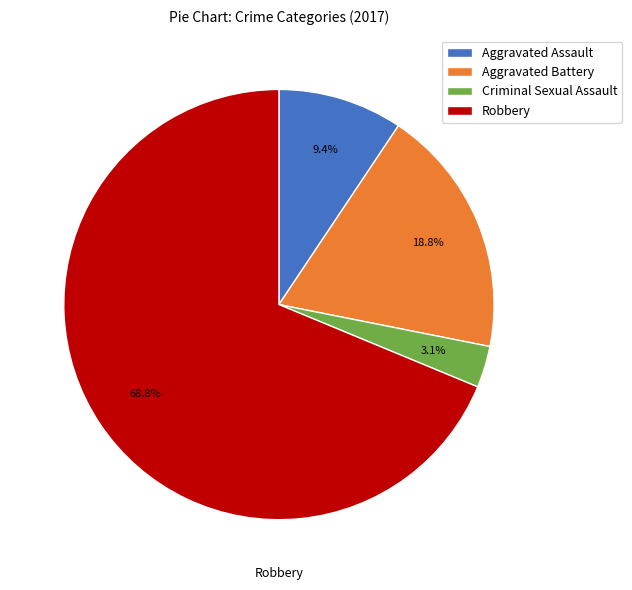

Does Robbery represent more than half of the total?

Yes